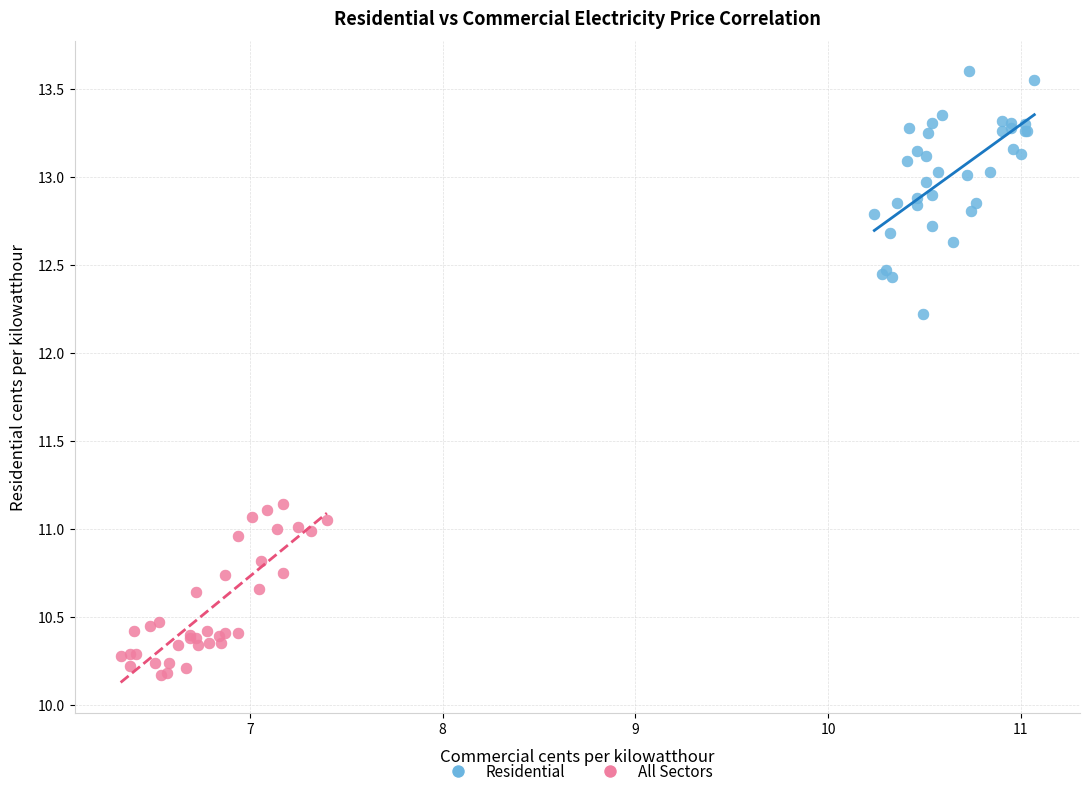

Which series contains the lowest Y value?

All Sectors